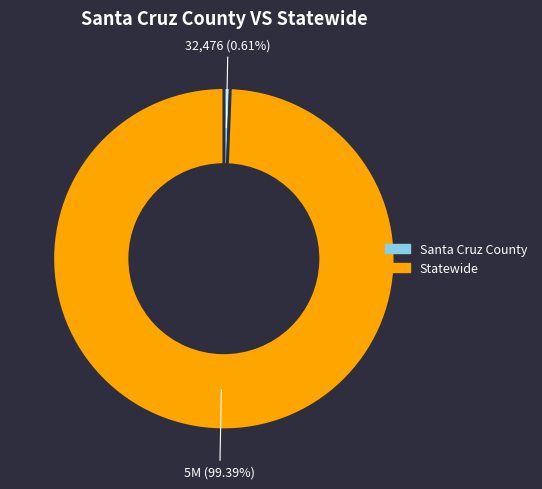

How many slices are in this pie chart?

2